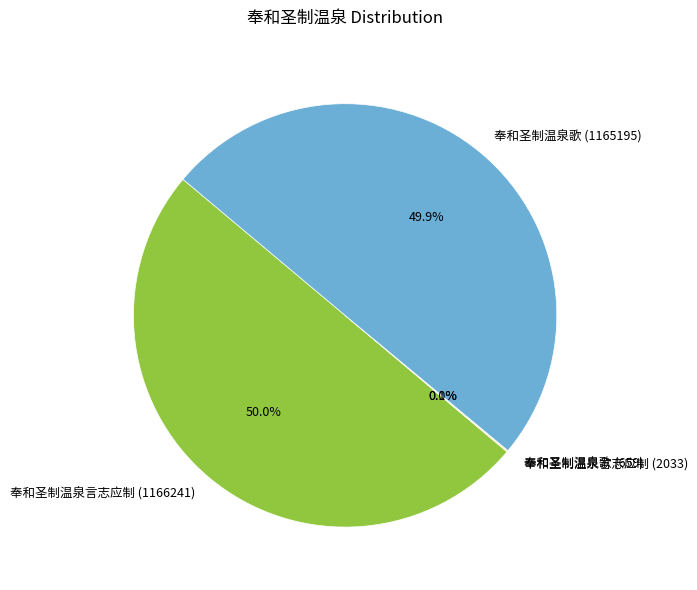

What is the ratio of the value at 奉和圣制温泉言志应制 (1166241) to the value at 奉和圣制温泉歌 (1165195)?

1.0